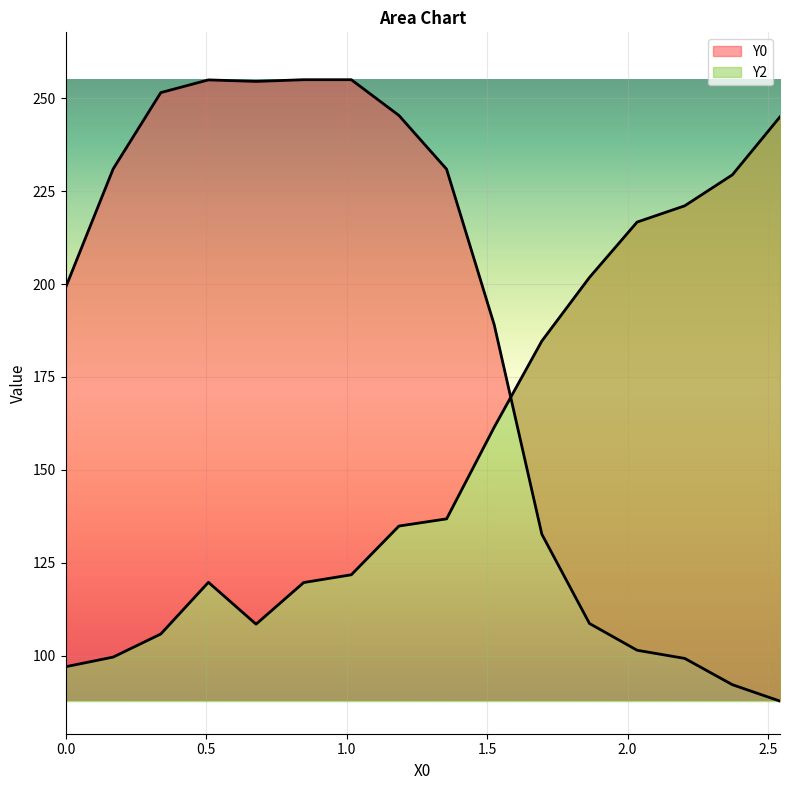

True or false: Y2 has a value of 242.0 at 9.

False